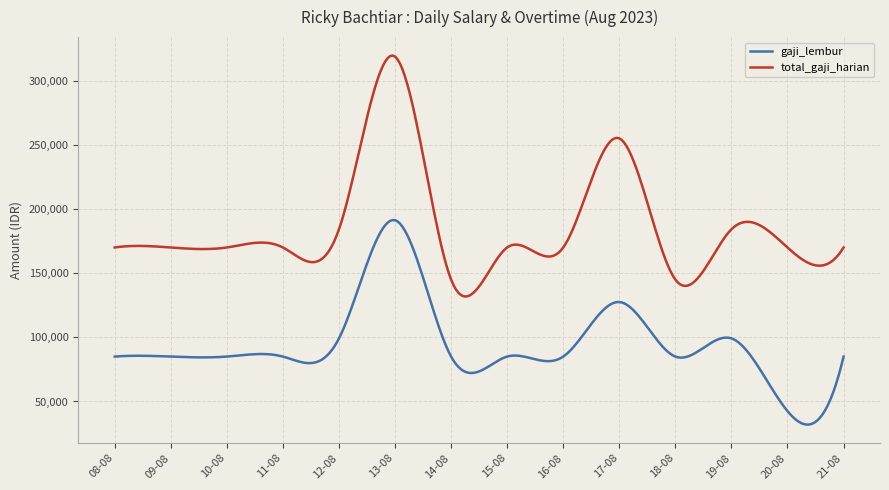

Rank the series by their average value, from lowest to highest.

gaji_lembur, total_gaji_harian